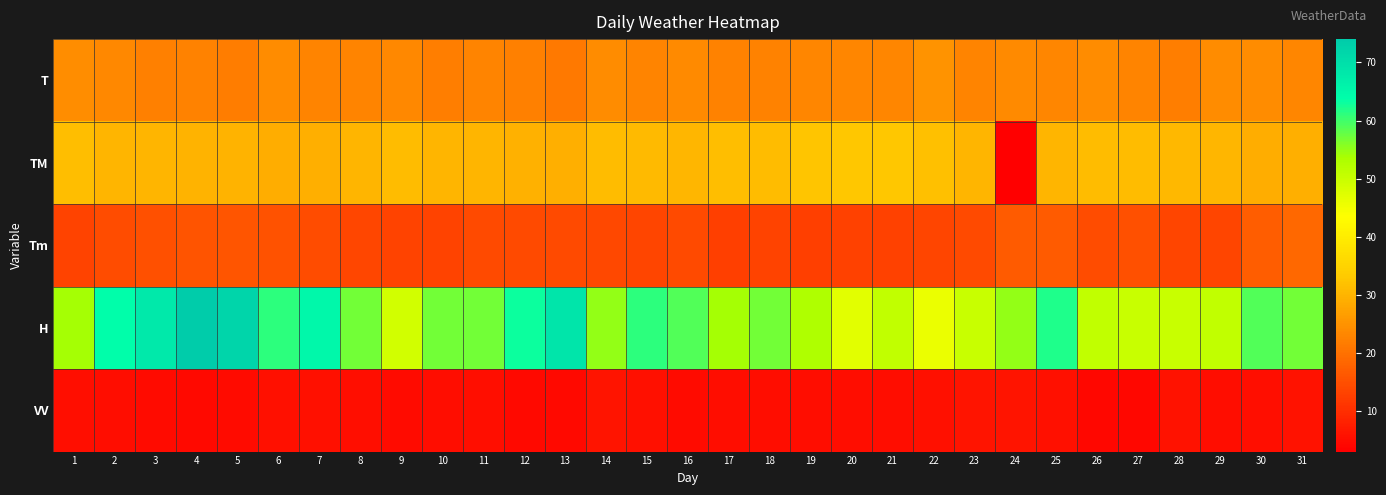

Rank the series by their maximum value, from highest to lowest.

H, TM, T, Tm, VV